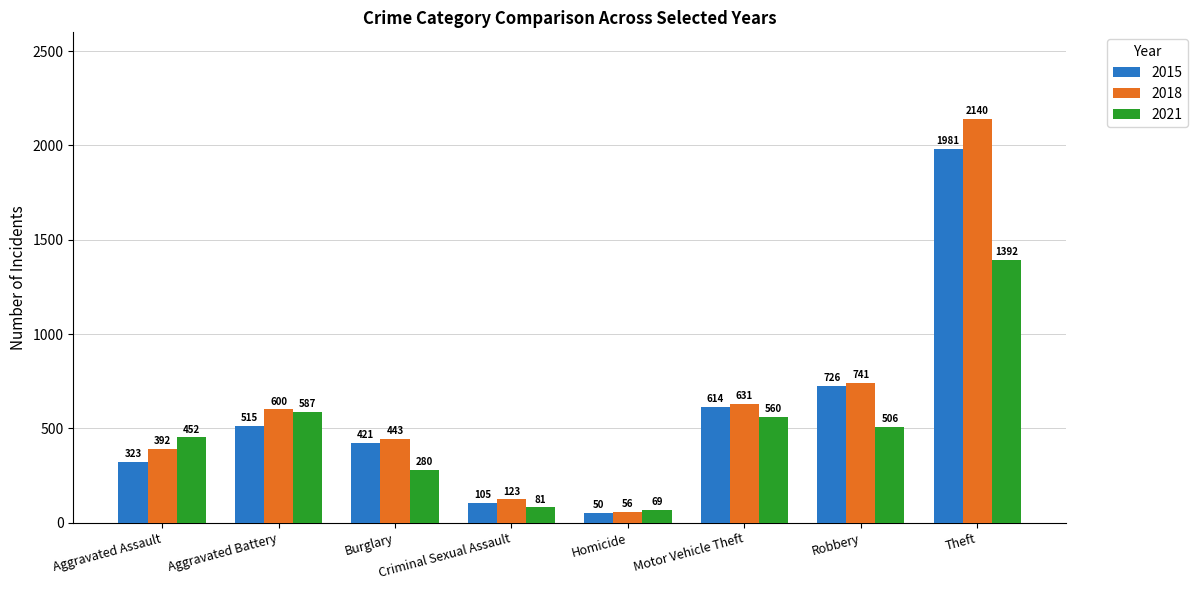

Reading left to right, extract all data points from this chart.

2015: 323	515	421	105	50	614	726	1981
2018: 392	600	443	123	56	631	741	2140
2021: 452	587	280	81	69	560	506	1392